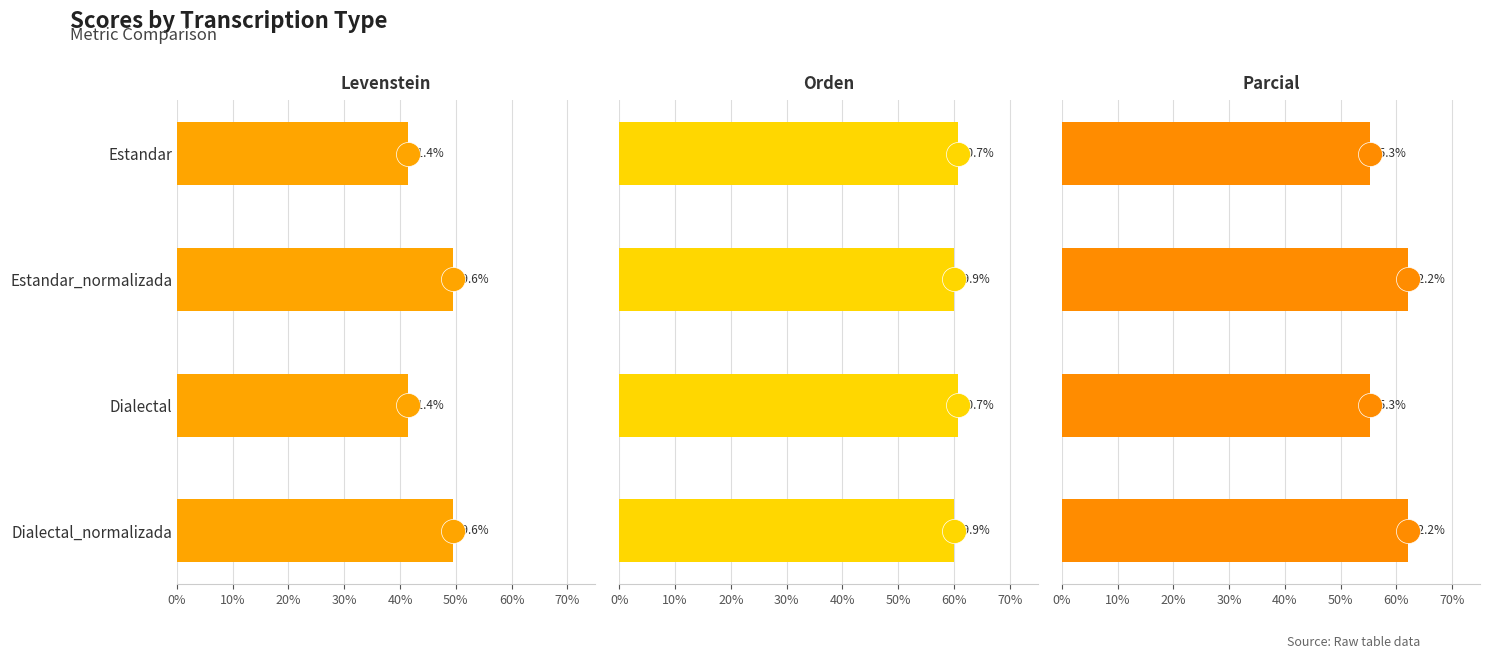

What are all the series names shown in the legend?

Levenstein, Orden, Parcial